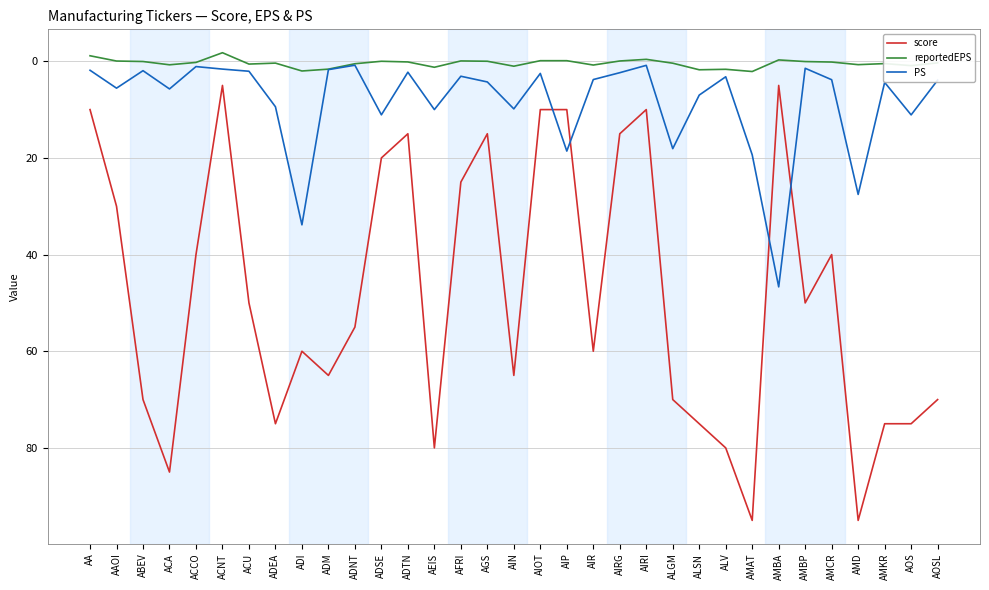

What is the total value across all series at AMAT?

116.5